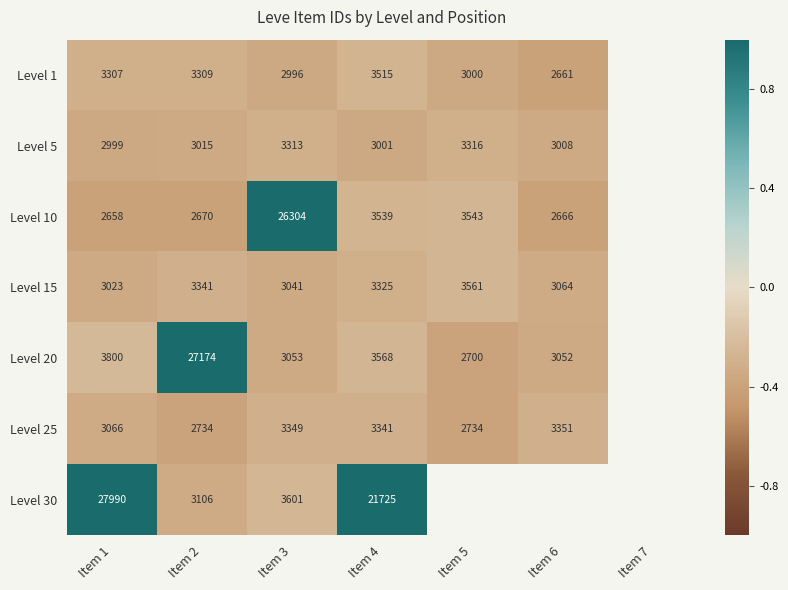

True or false: Level 30 has a value of 1.6 at Item 1.

False